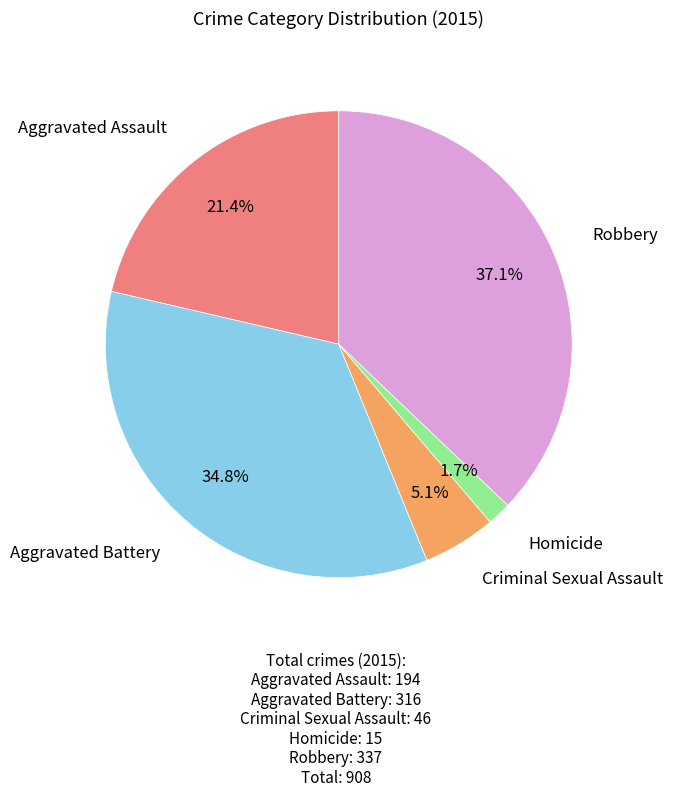

Does any single category account for the majority?

No